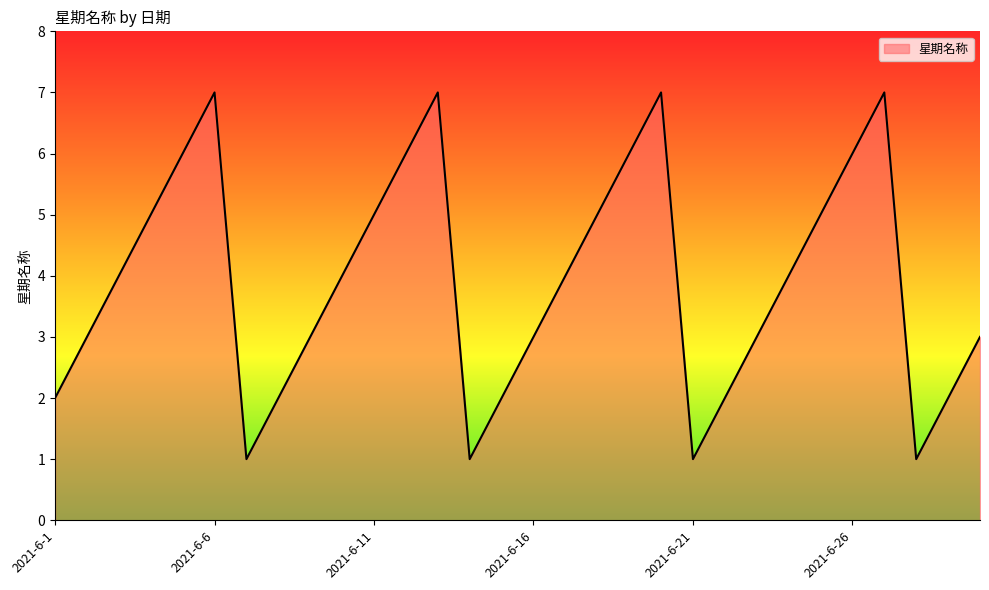

What is the maximum value shown in the chart?

7